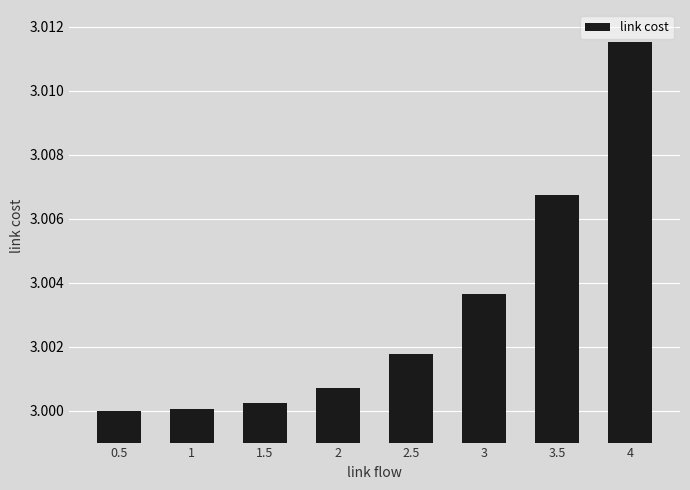

What is the sum of all values?

24.0